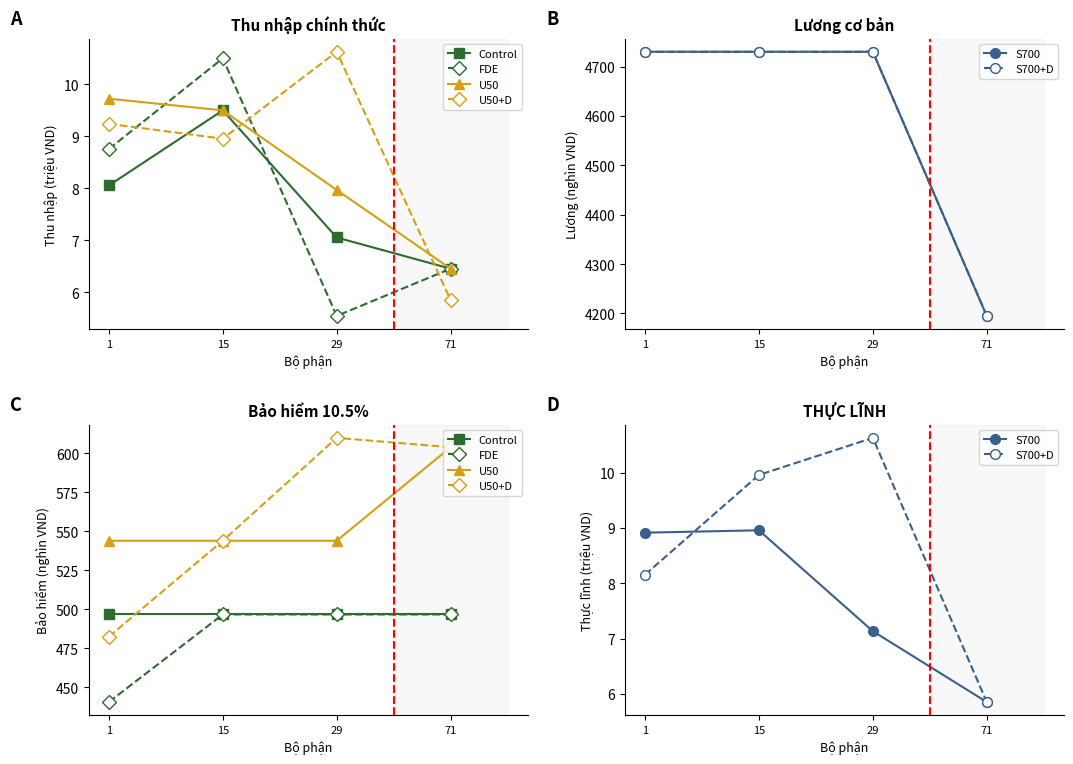

How many intersections are there between S700 and S700+D?

1